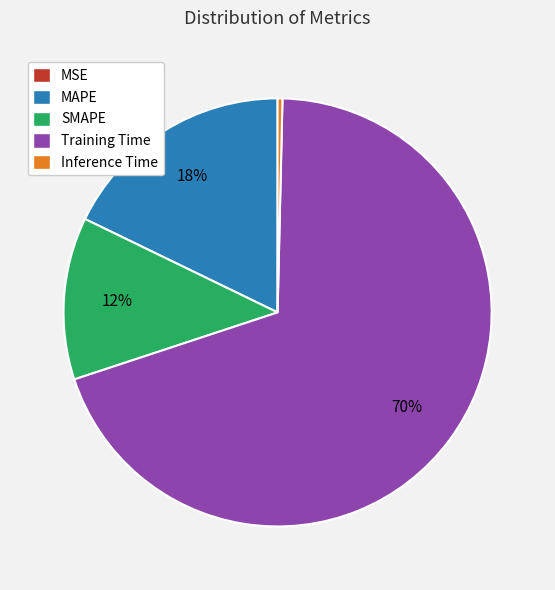

Which slice represents more than half of the pie?

Training Time